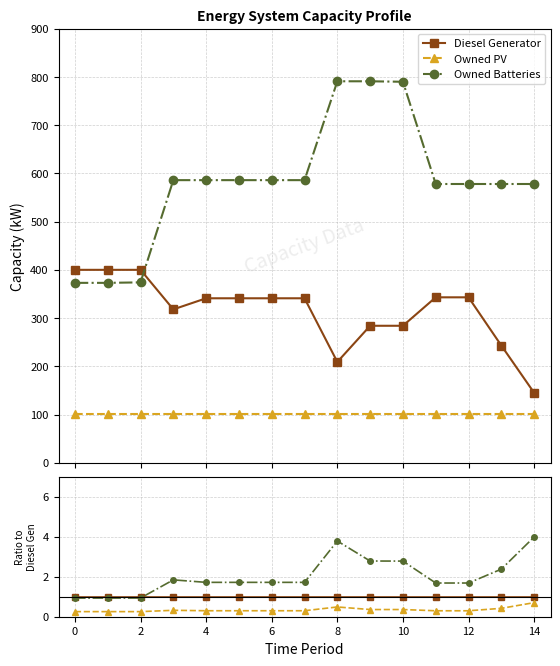

Where is the first local maximum for Owned PV?

4